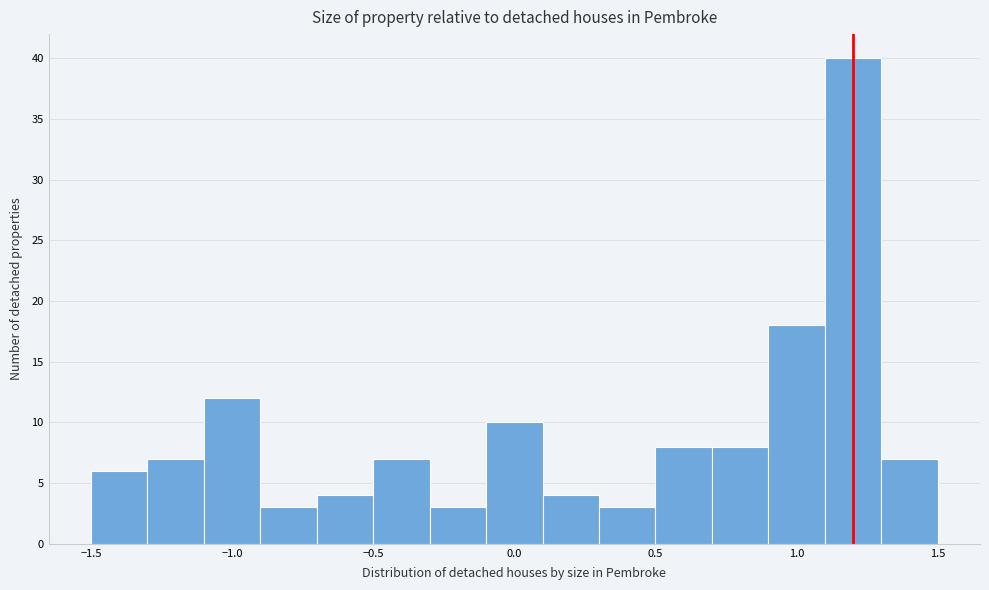

Which range on the x-axis has the tallest bar?

1.1 to 1.3